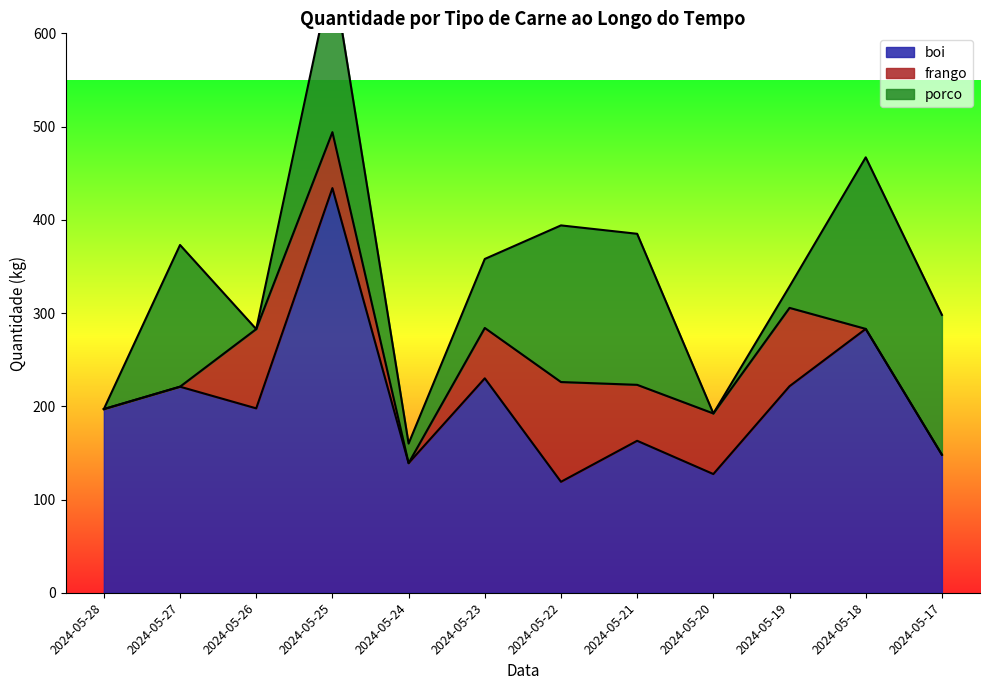

The value of porco at 2024-05-26 is -116.2. True or false?

False